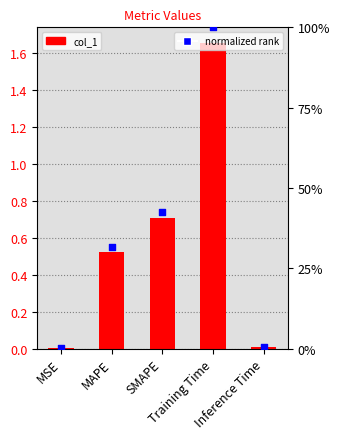

Which series reaches the minimum Y coordinate?

percentile rank within the sample